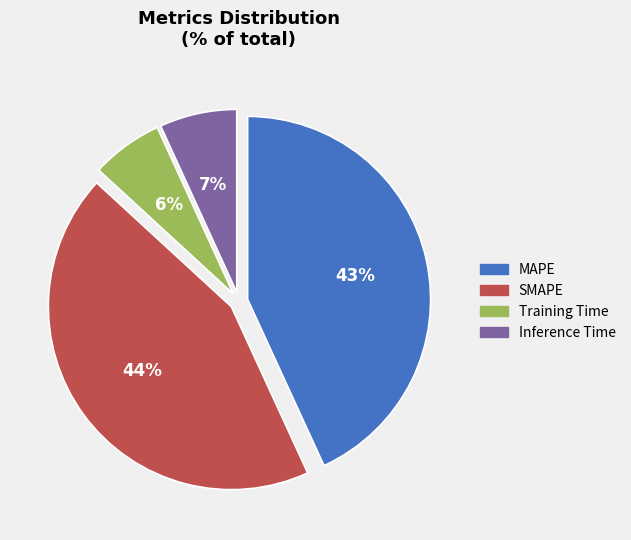

Which category has the biggest portion of the pie?

SMAPE